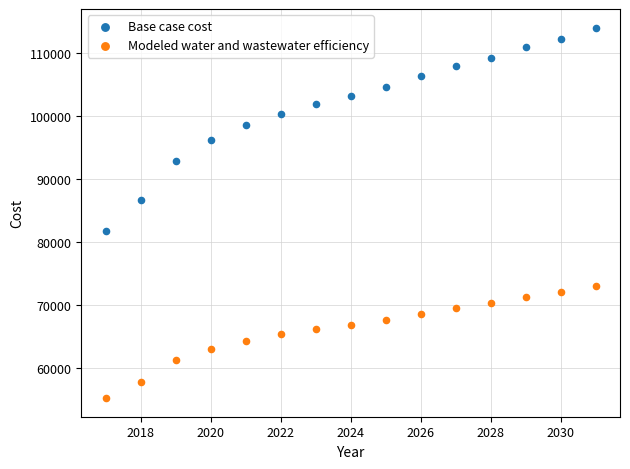

In the Base case cost series, what Y value is closest to 97883?

98570.1